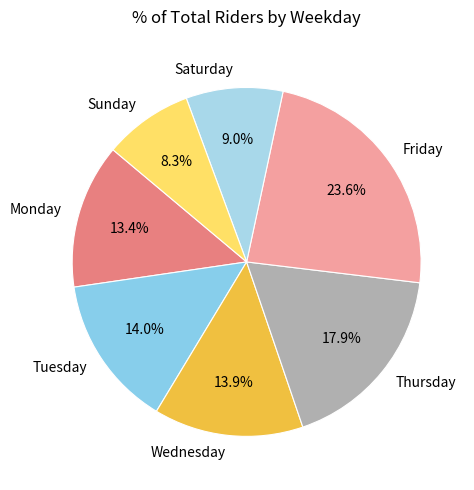

What percentage is the Friday slice, to the nearest percent?

24%